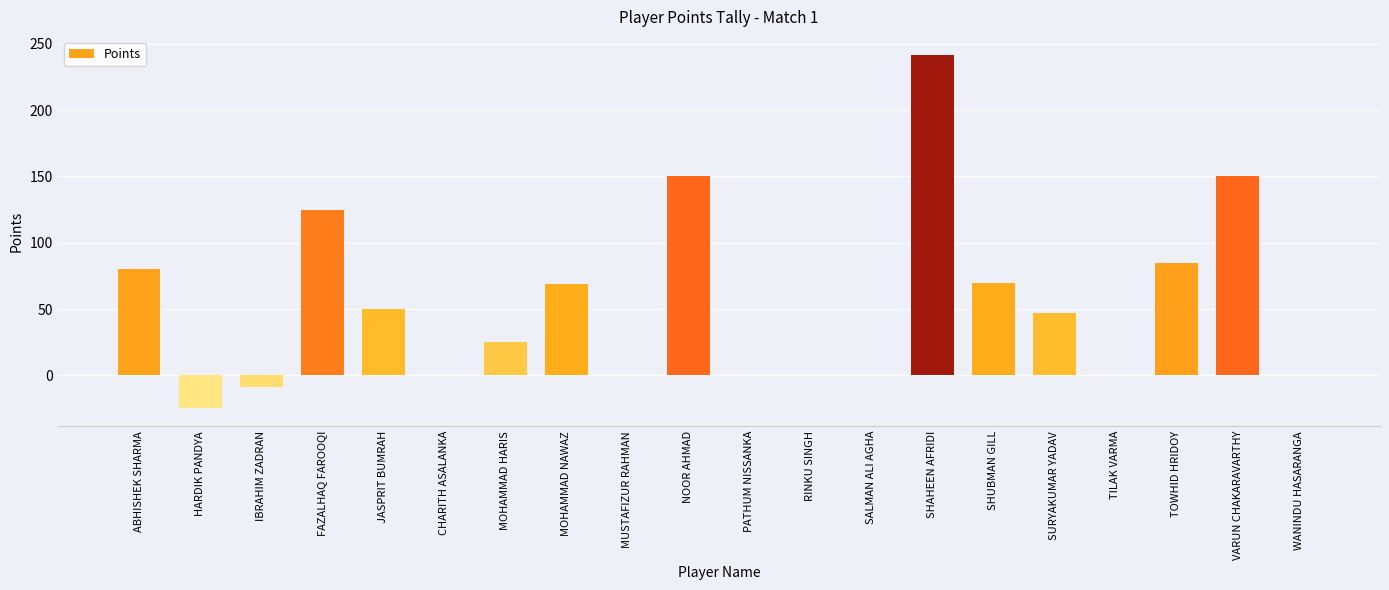

What is the greatest value displayed?

242